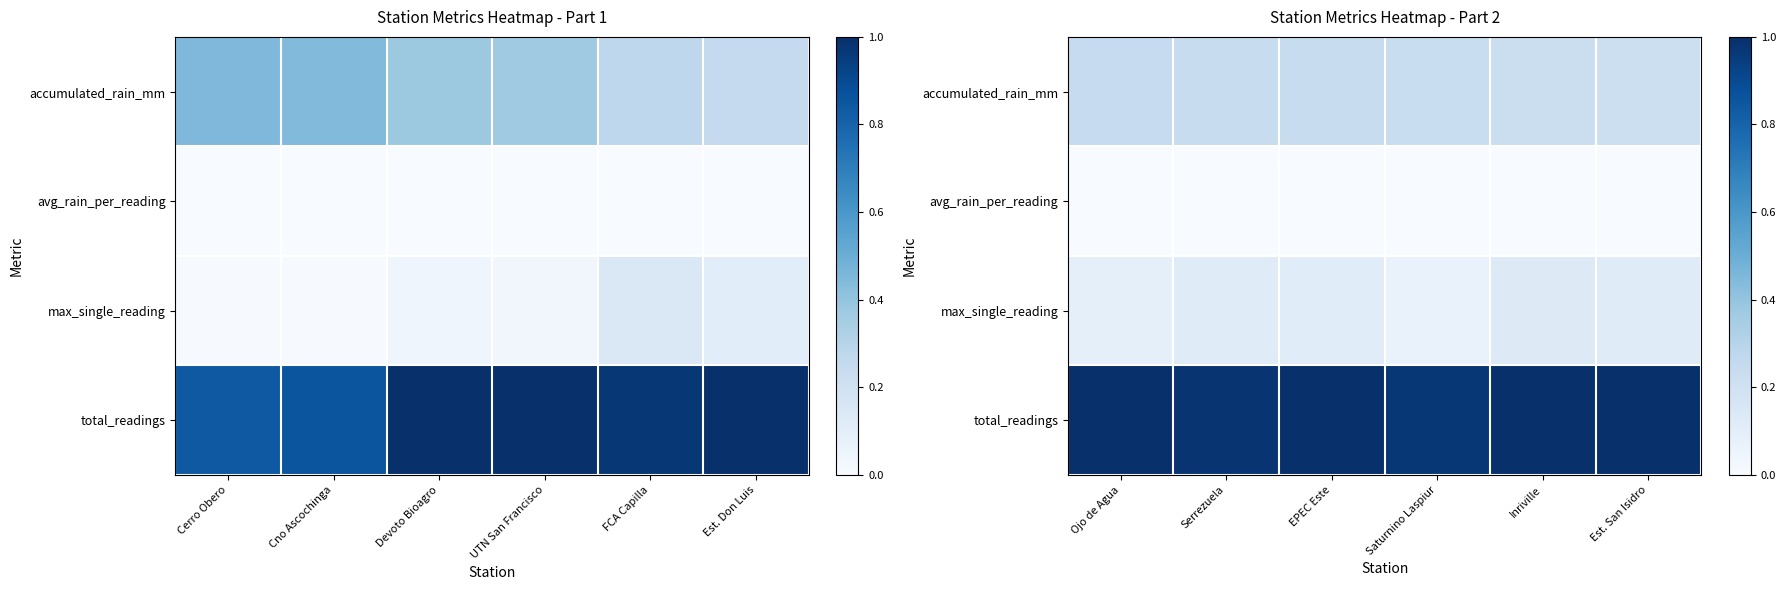

Which has a higher value, Est. Don Luis or Cno Ascochinga?

Cno Ascochinga